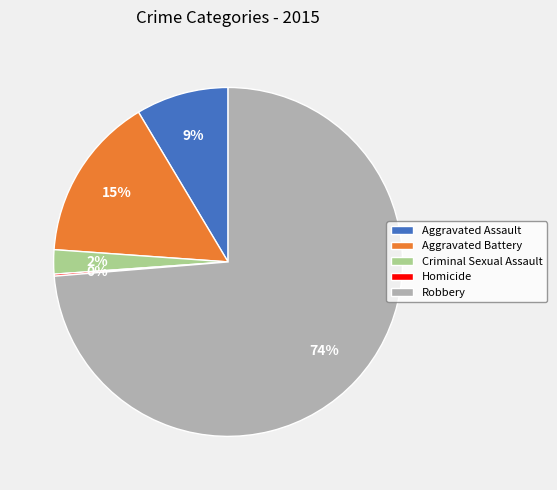

Does Aggravated Assault represent more than half of the total?

No